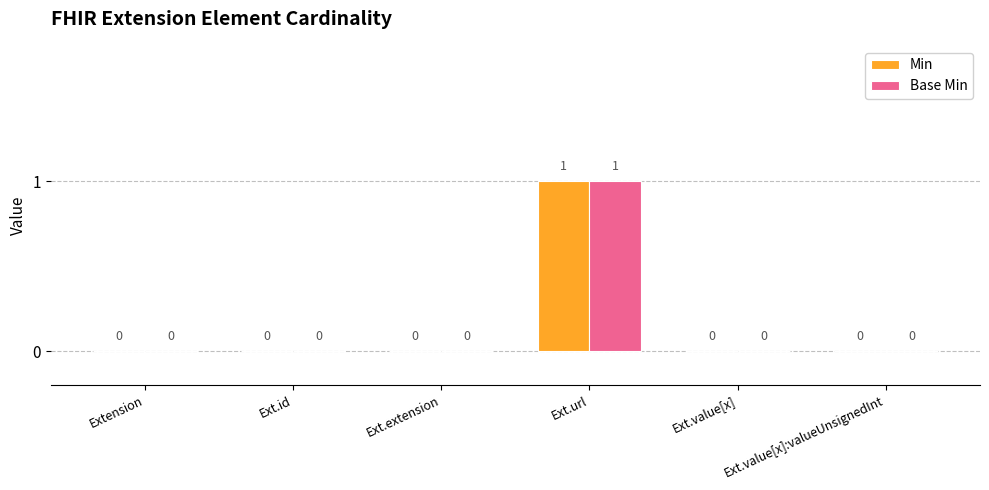

What is the highest value of the Min series?

1